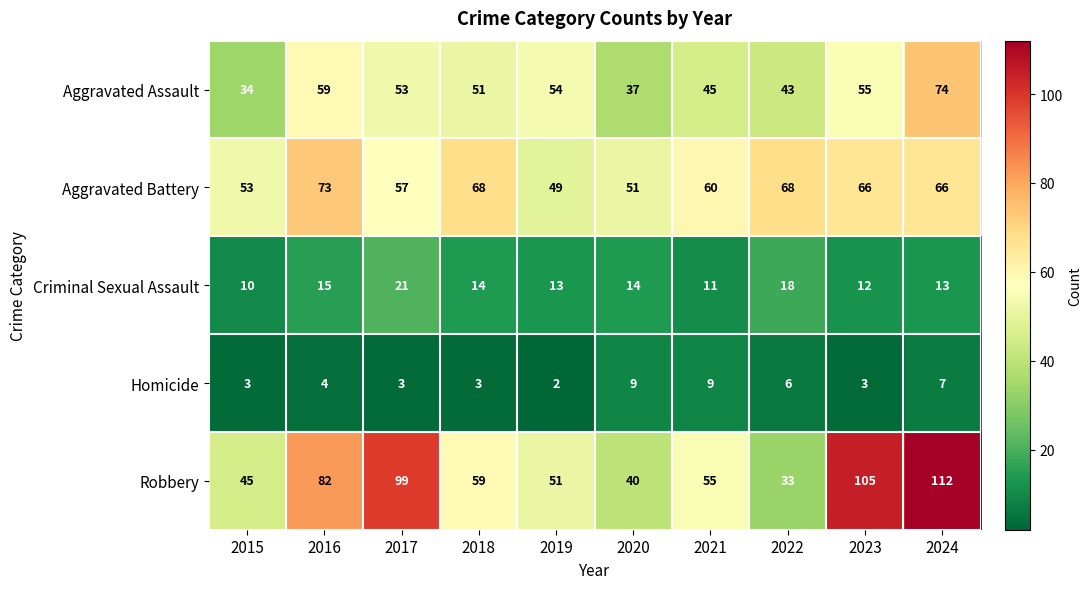

At how many categories does at least one series exceed 4?

10